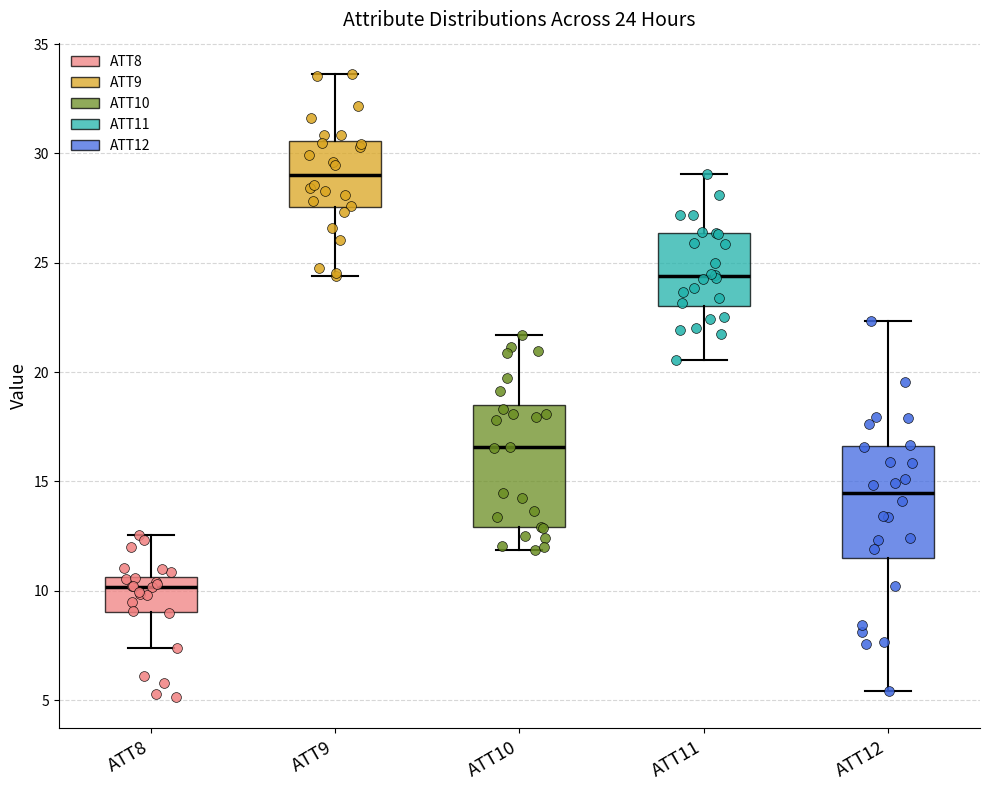

Comparing the boxes themselves (not the whiskers), which one is the tallest?

ATT10